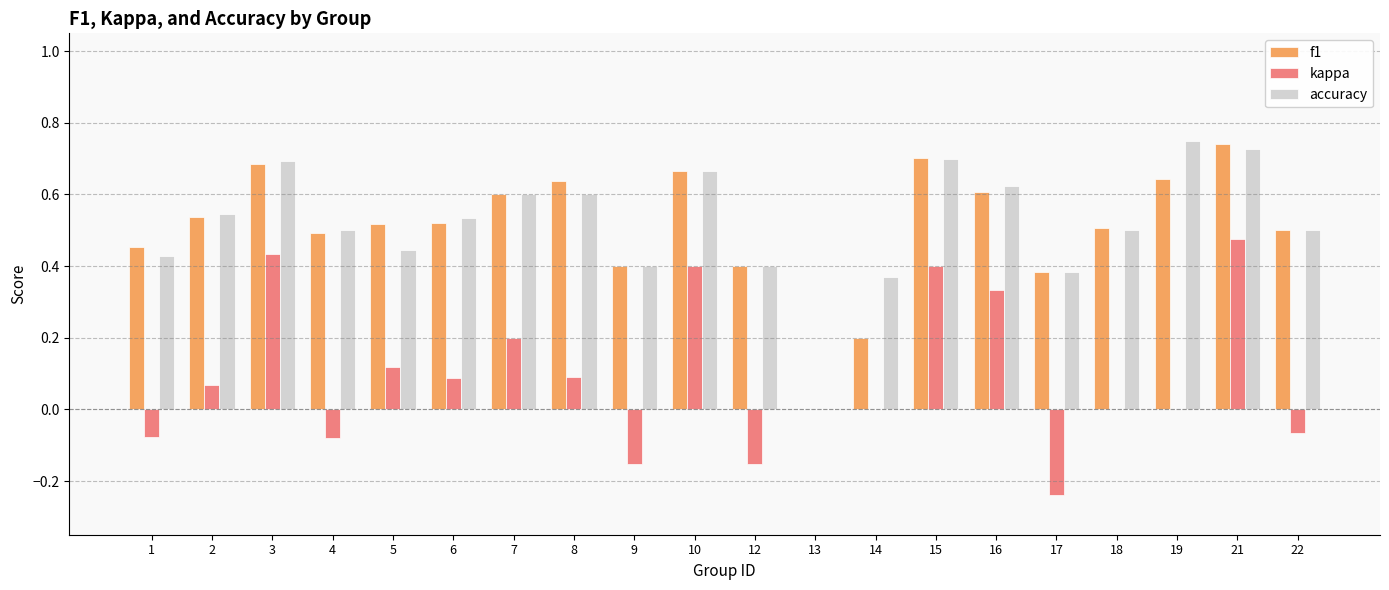

Between 3 and 12, which series saw the biggest shift?

kappa